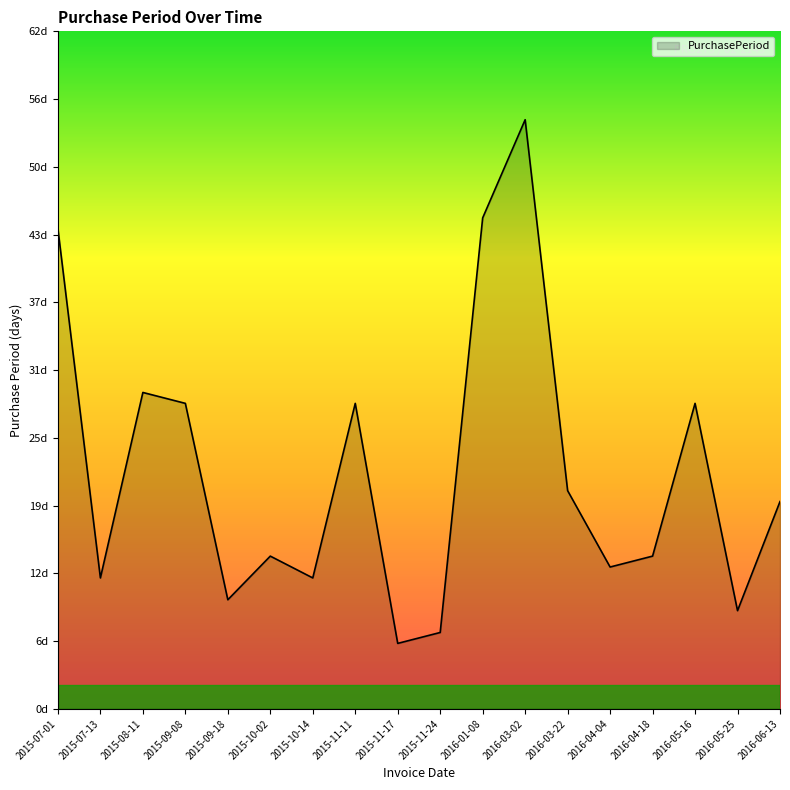

What is the difference between the maximum and second lowest values?

47